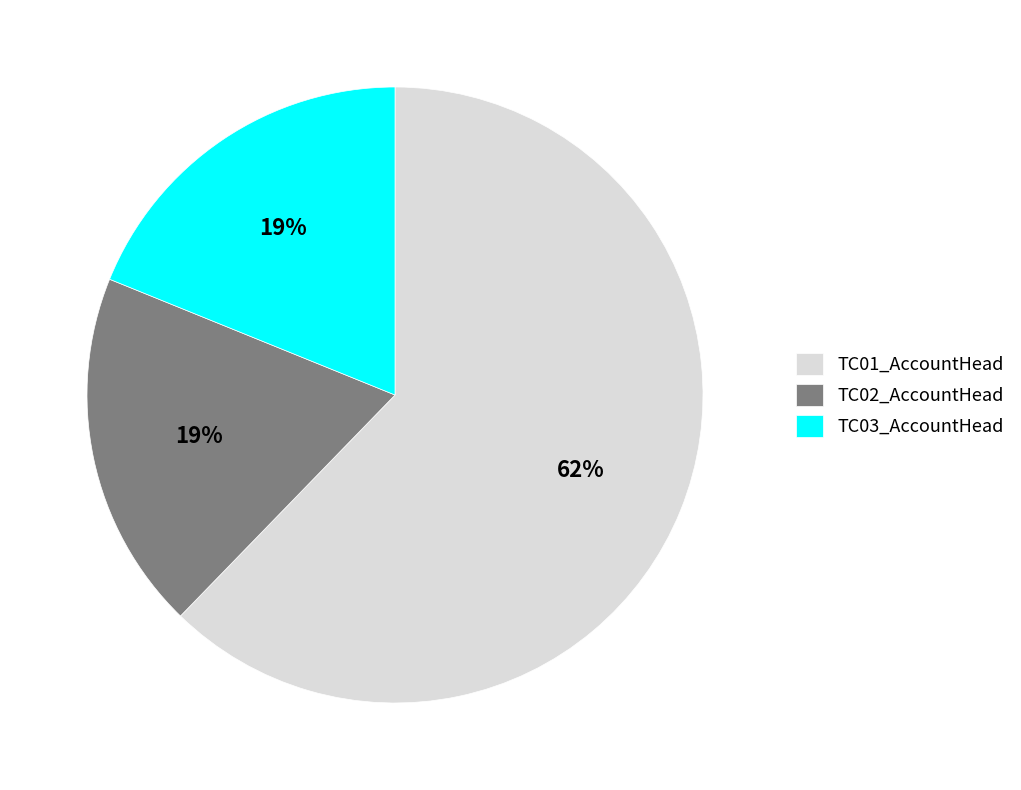

What is the largest slice in the pie chart?

TC01_AccountHead